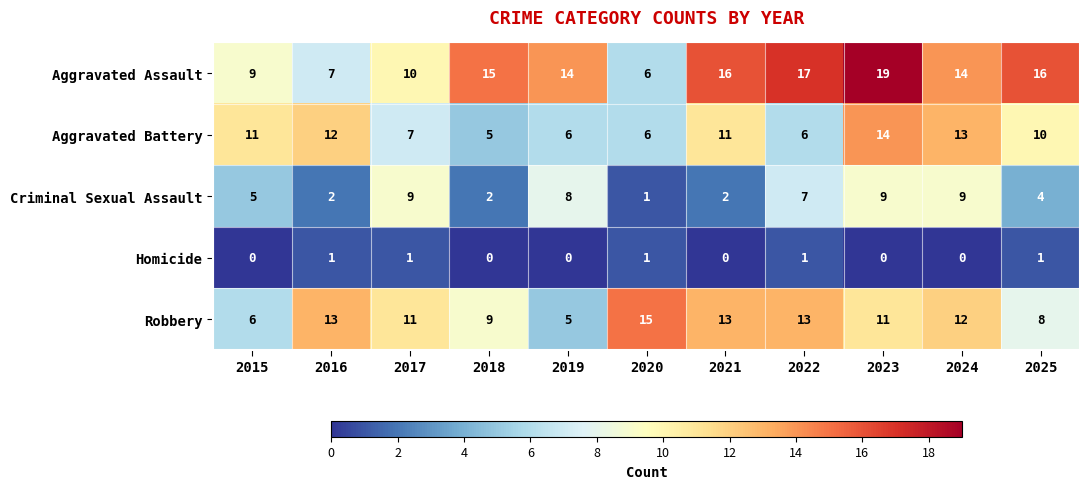

What value does the Robbery series have at 2017, to the nearest 5?

10